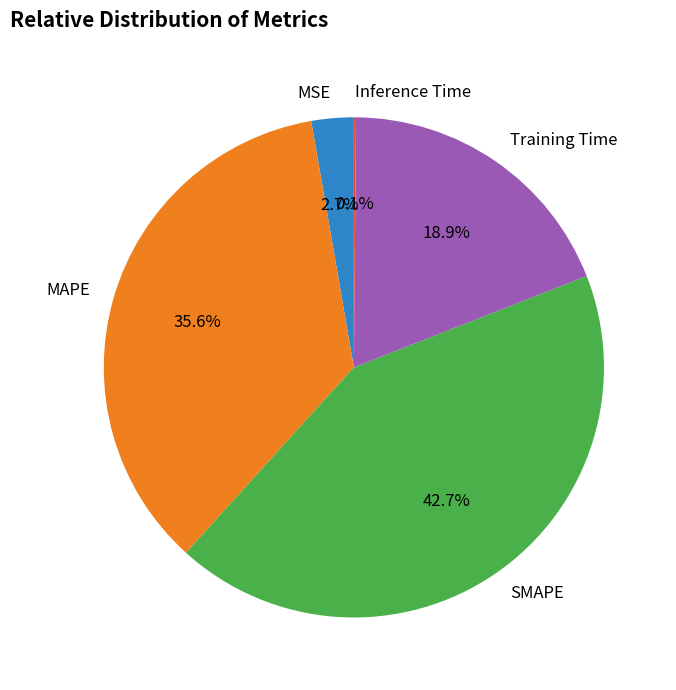

How much of the chart is everything except SMAPE?

57.3%